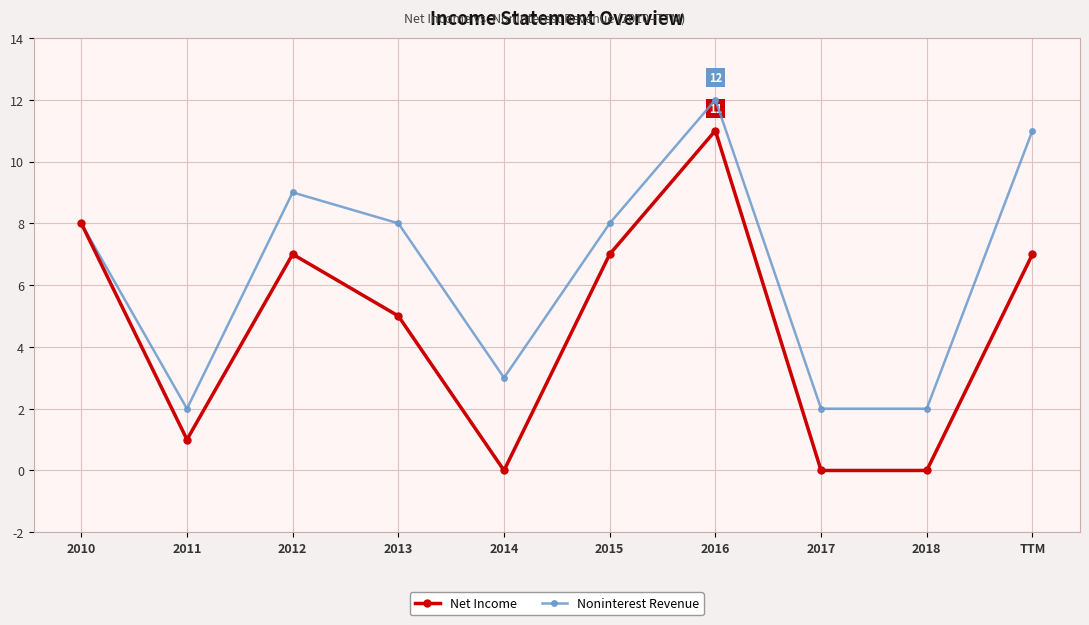

At which category does the chart reach its peak across all series?

2016